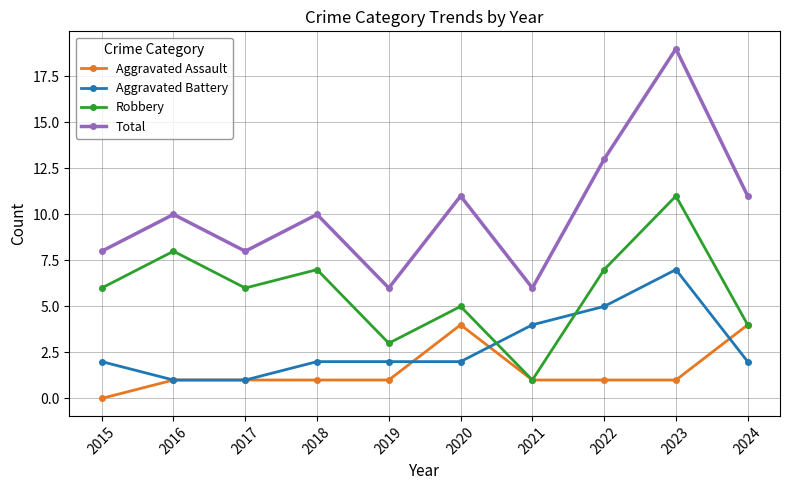

Which series has the widest spread of values?

Total